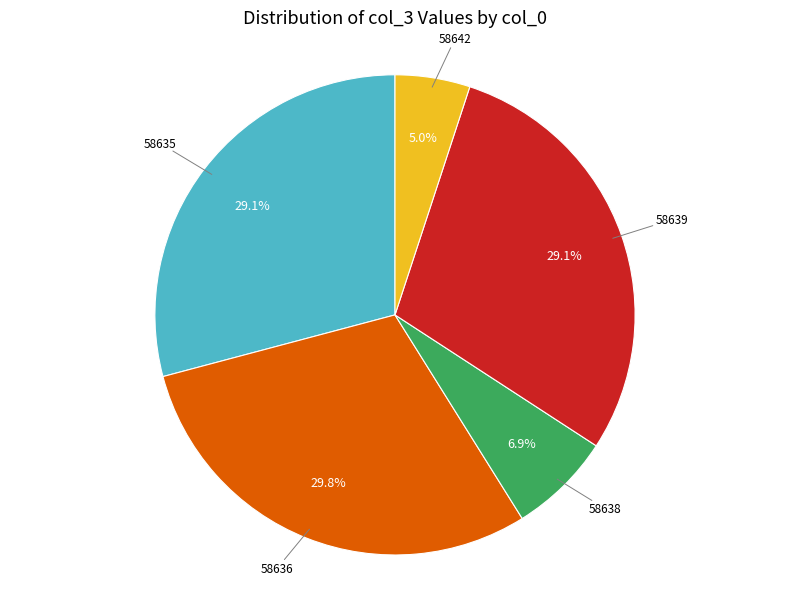

Does any single category account for the majority?

No